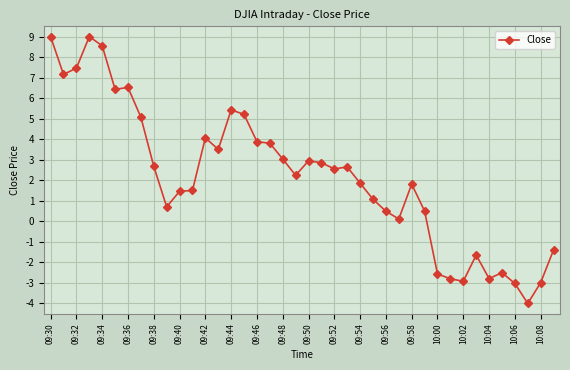

What is the value of the 38th point from the left?

-4.0